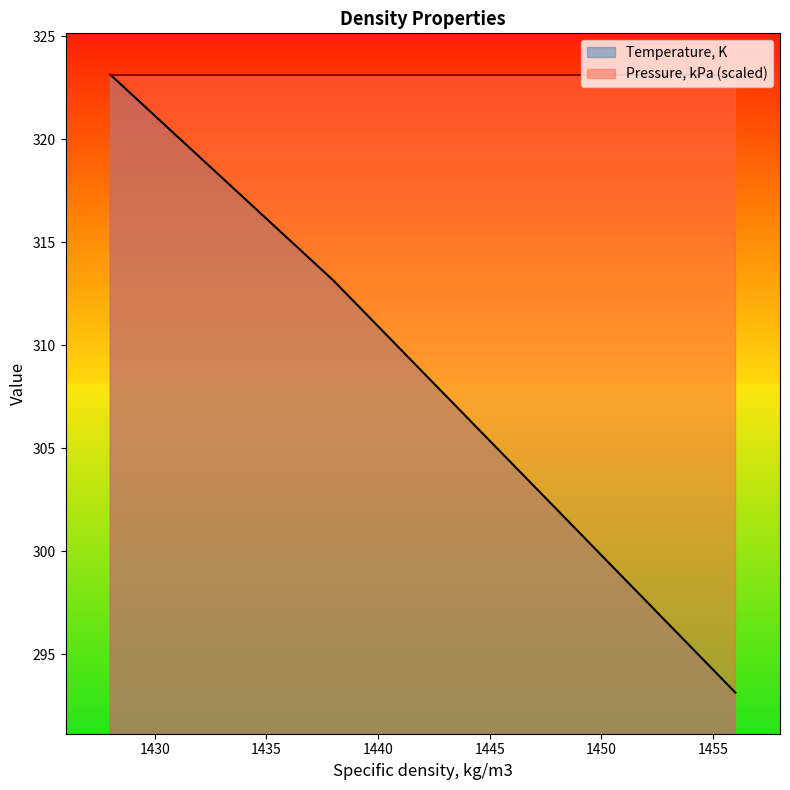

What is the difference between the maximum and minimum values?

30.0